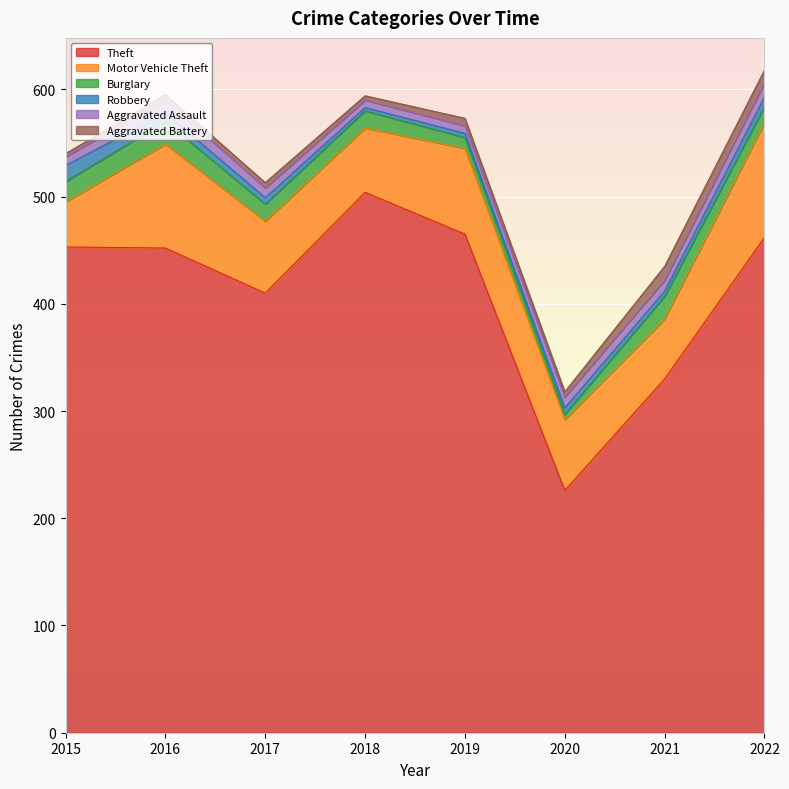

What is the sum of all Robbery values?

56